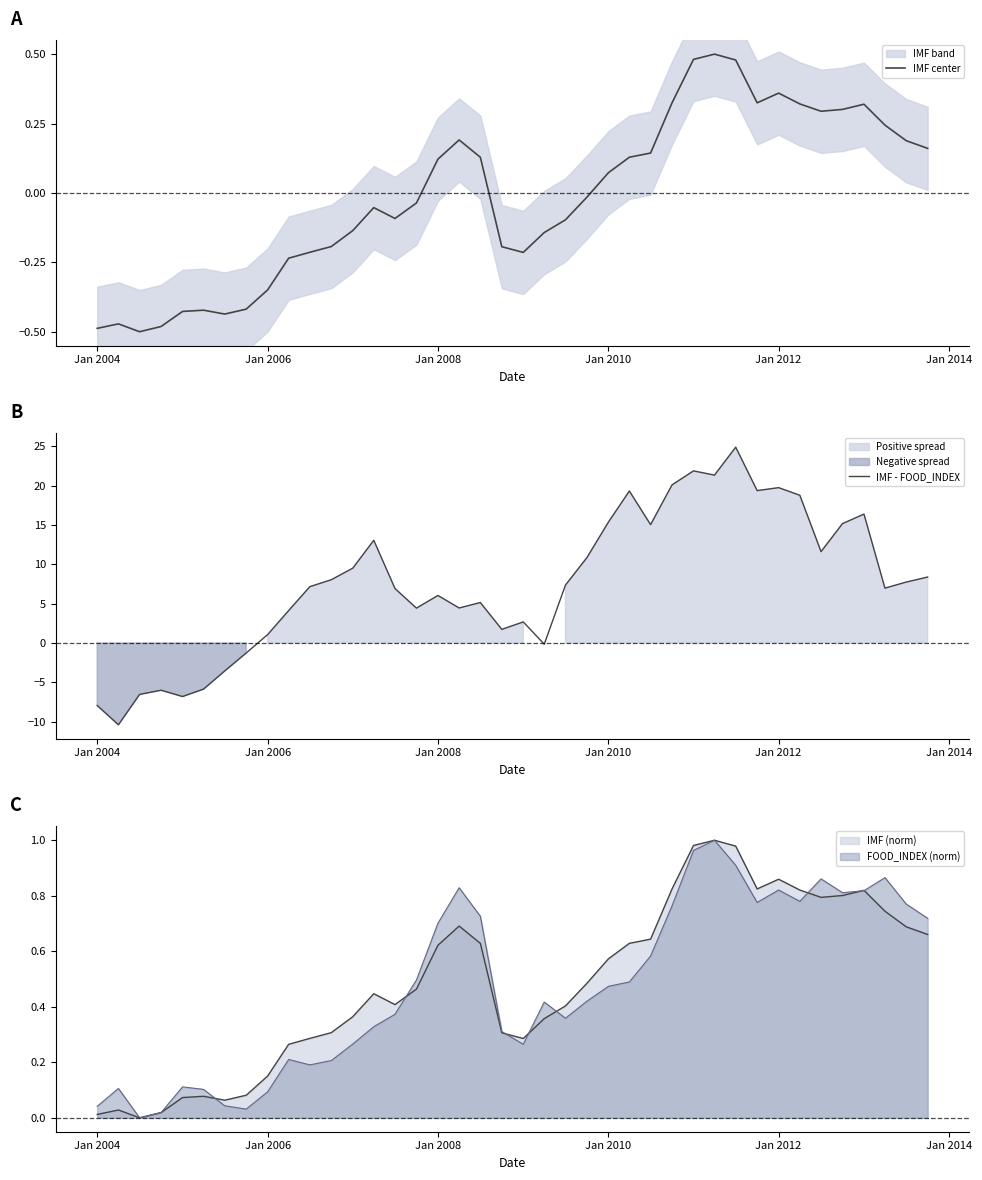

How many lines are shown in the chart?

2